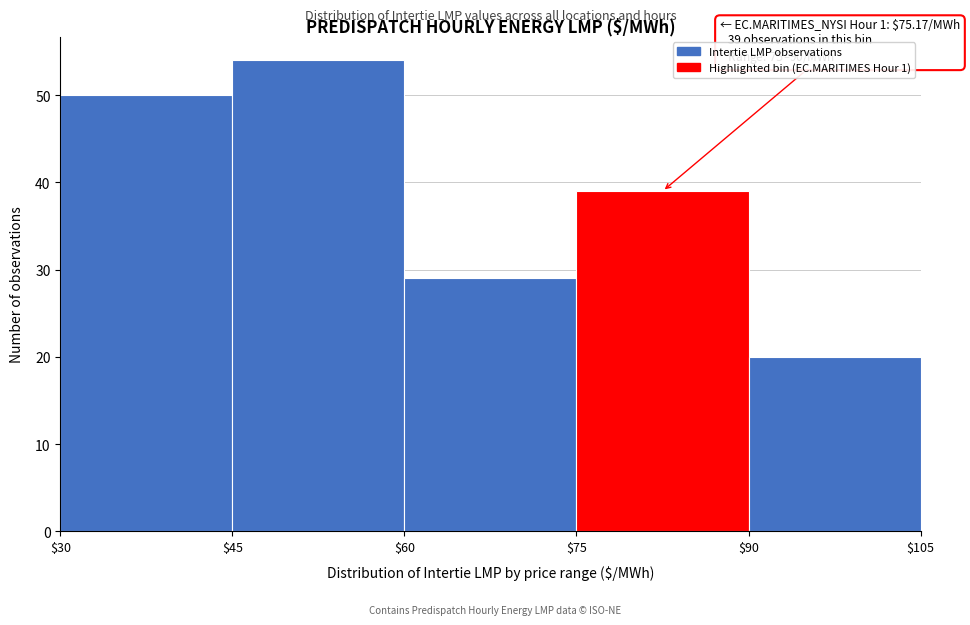

Which range on the x-axis has the tallest bar?

$45 to $60